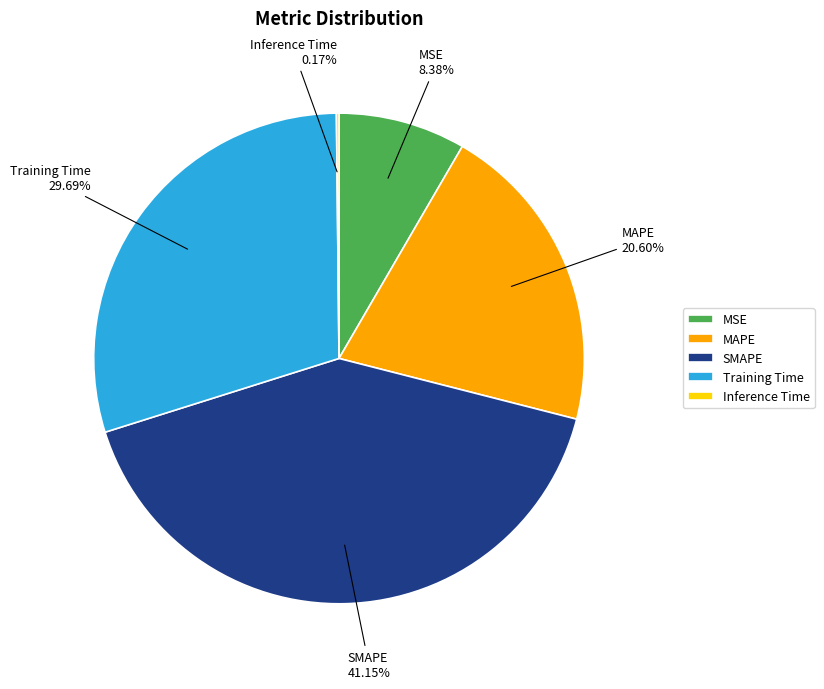

What is the largest slice in the pie chart?

SMAPE